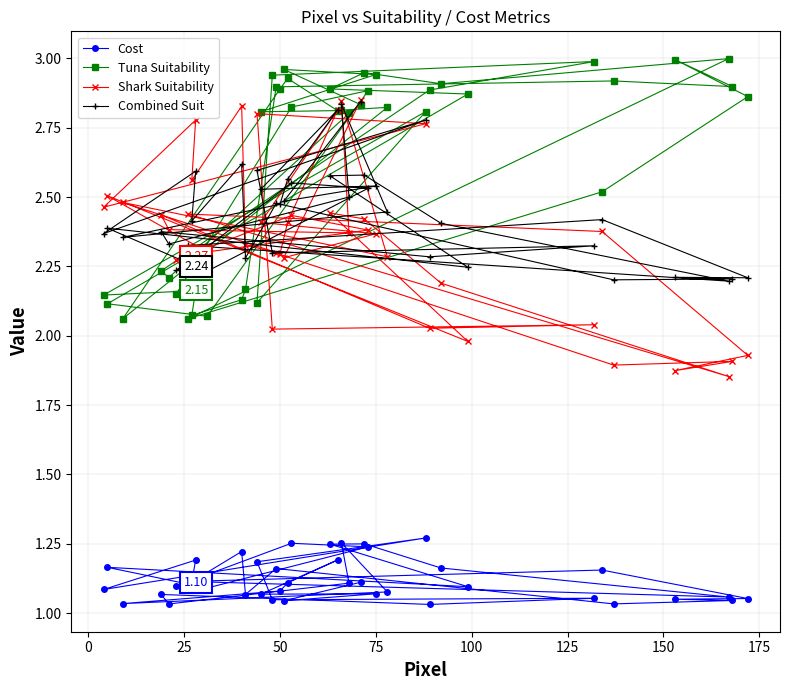

How many interior local valleys does the Cost series have?

13